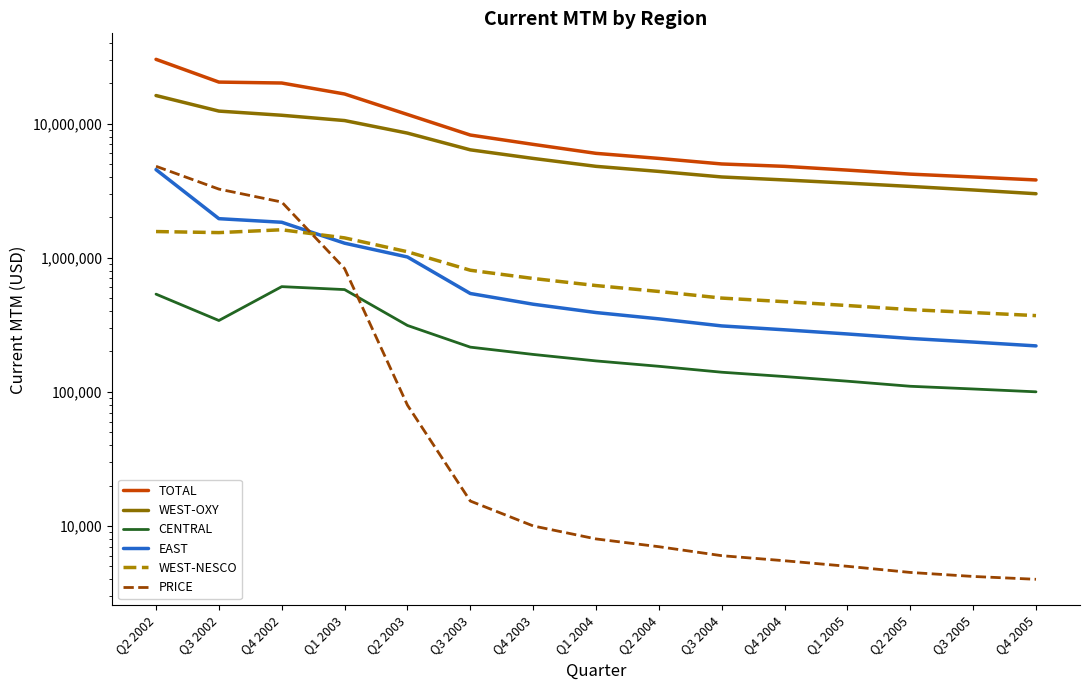

What is the maximum value shown in the chart?

30144814.8